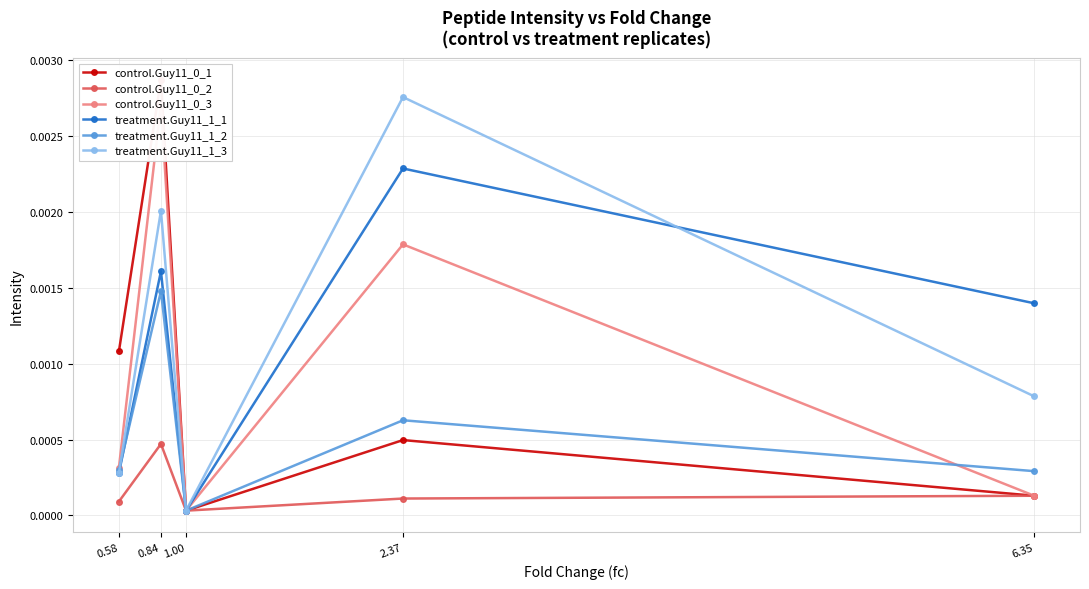

True or false: control.Guy11_0_2 and treatment.Guy11_1_2 intersect in this chart.

False